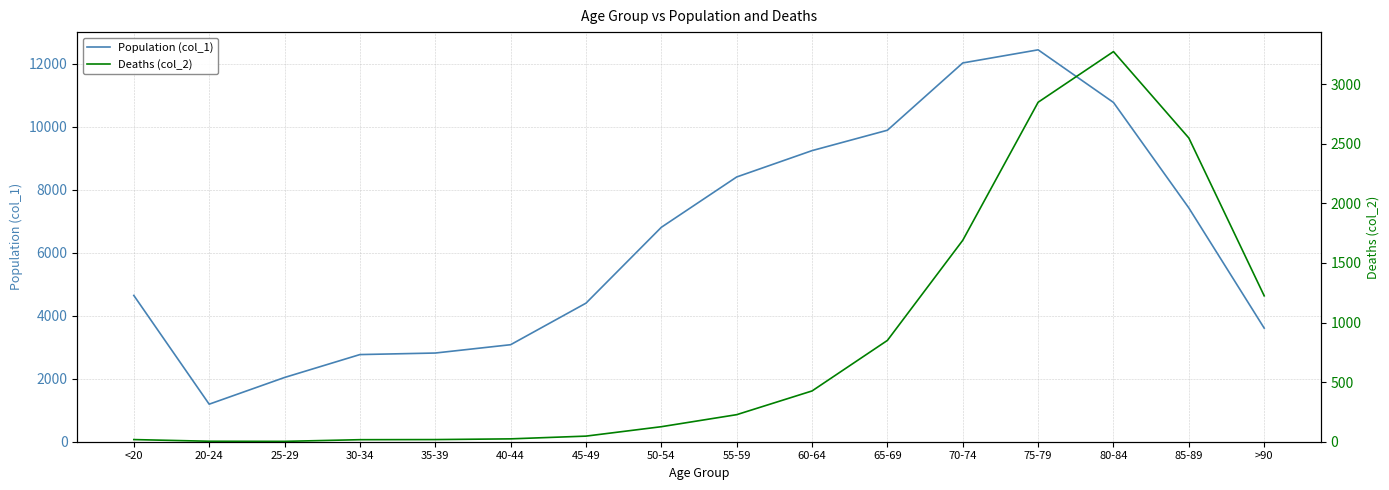

True or false: Deaths (col_2) has more than 1 interior local peaks.

False